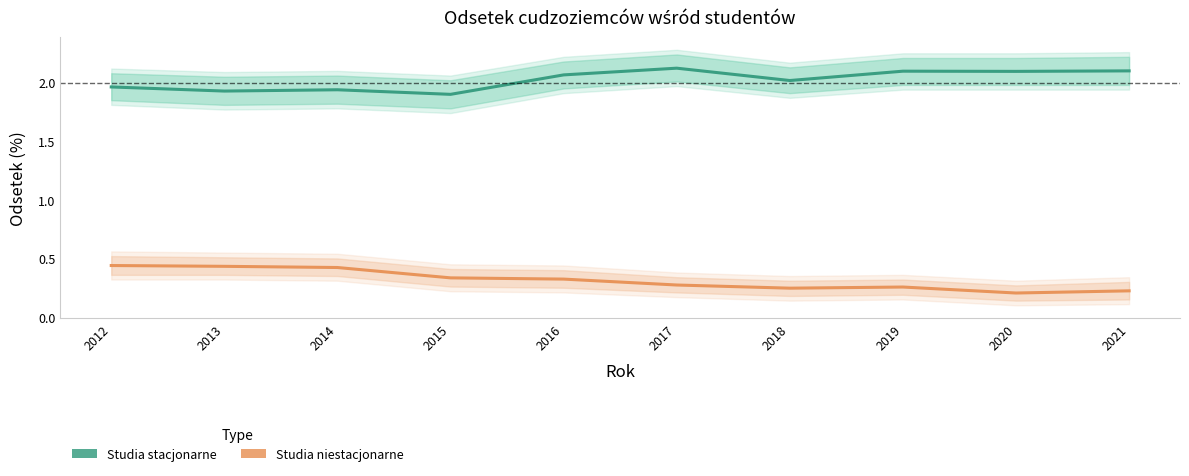

Rank the series by their average value, from highest to lowest.

Studia stacjonarne, Studia niestacjonarne